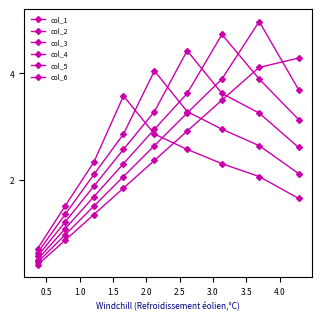

At 2.5, list the series in order from largest to smallest.

col_6, col_5, col_4, col_3, col_2, col_1